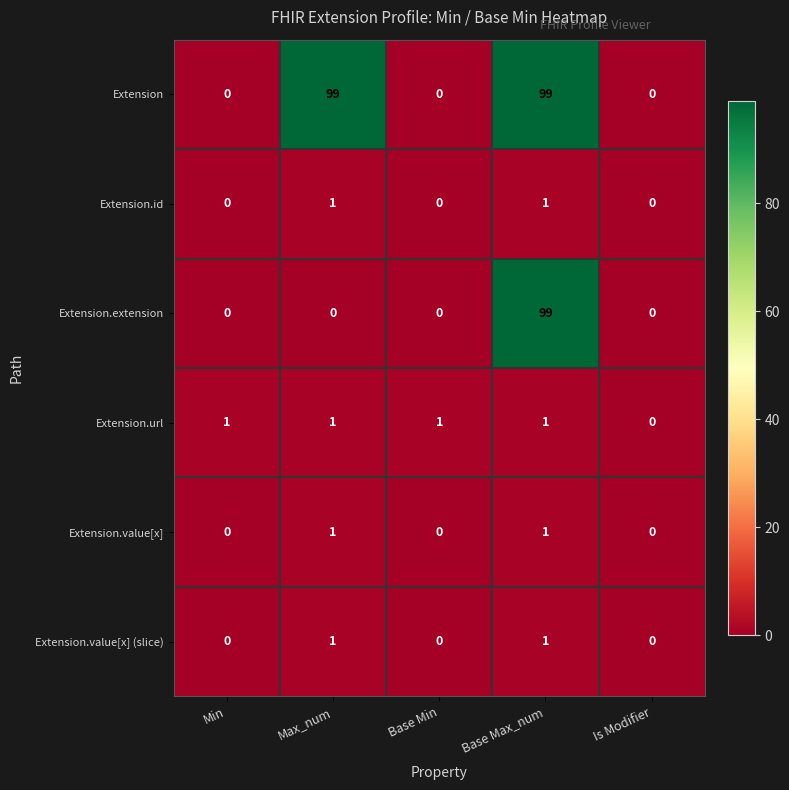

The Extension.value[x] (slice) series shows 0 at Base Min. True or false?

True